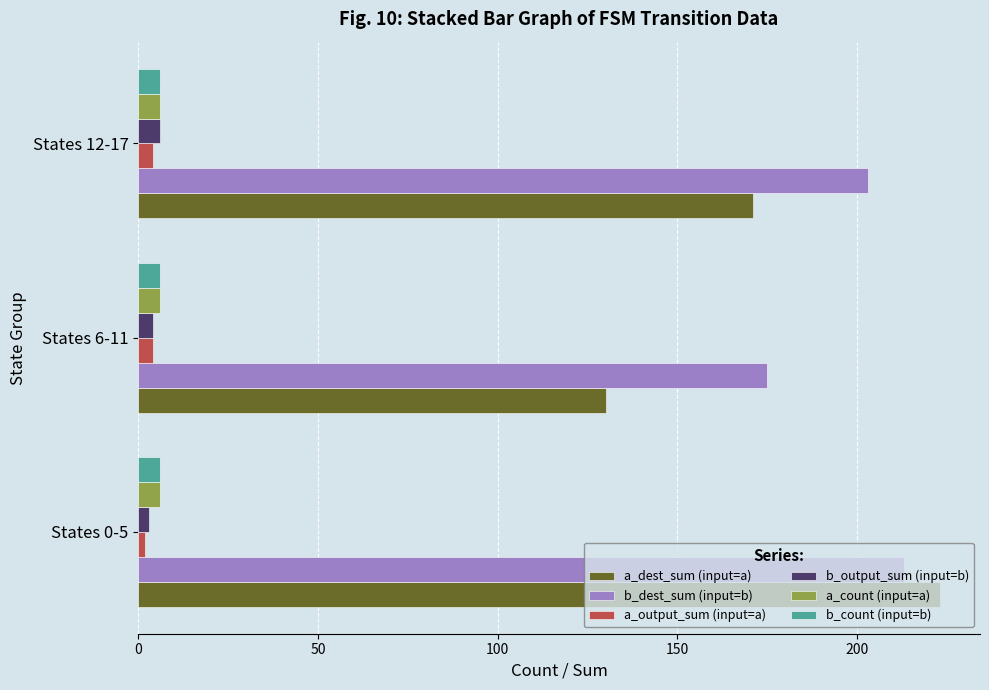

What is the sum of all b_dest_sum (input=b) values?

591